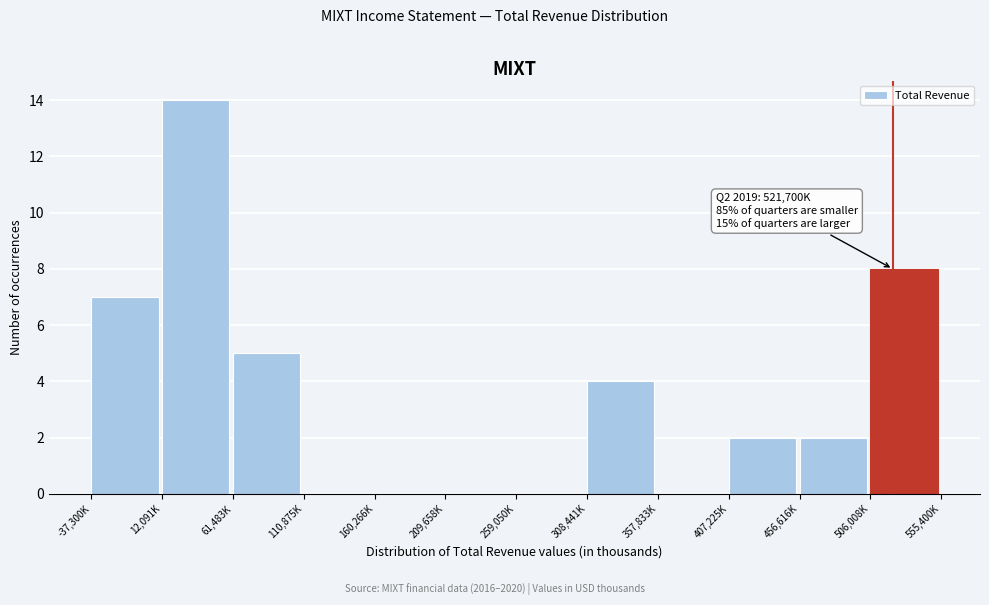

Reading right to left, what are all the values shown in this chart?

506,008K=8	456,616K=2	407,225K=2	357,833K=0	308,441K=4	259,050K=0	209,658K=0	160,266K=0	110,875K=0	61,483K=5	12,091K=14	-37,300K=7